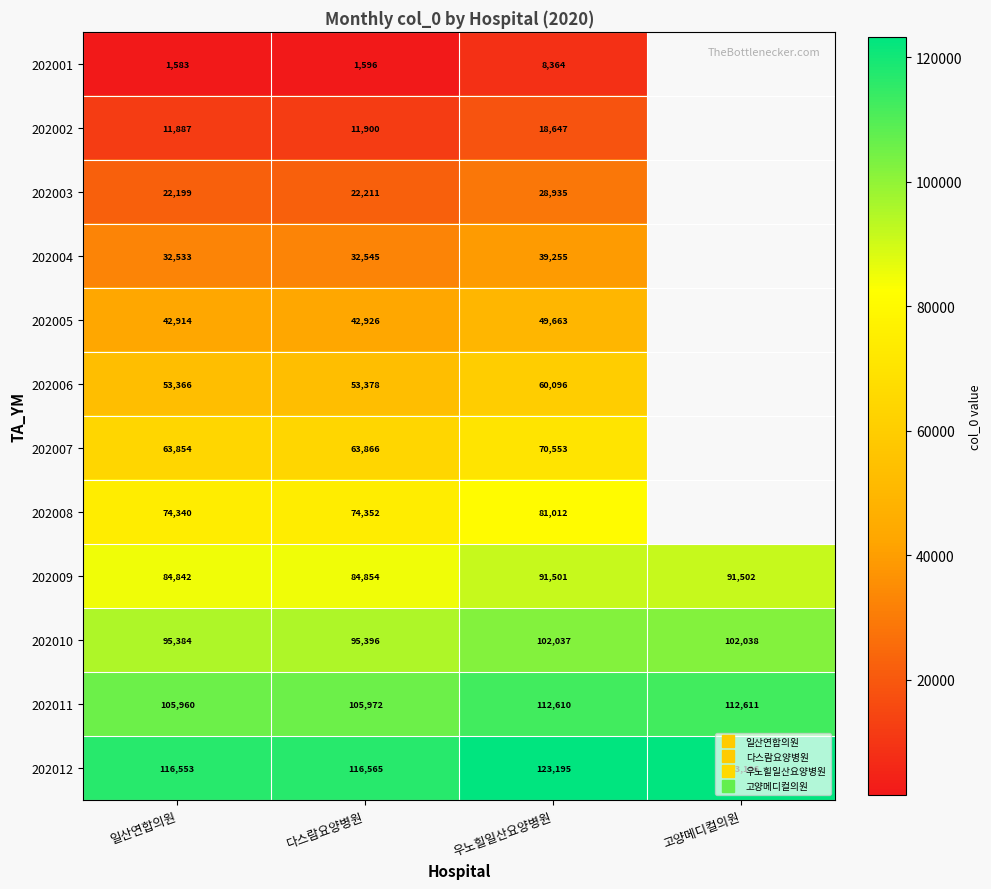

Which series has the largest total across all categories?

202012